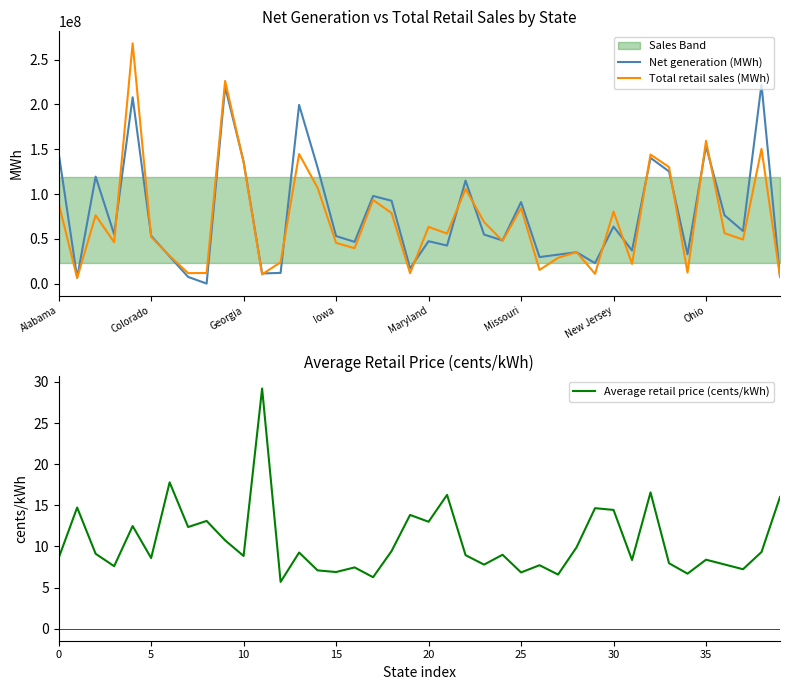

What is the difference between the maximum and minimum values in the Total retail sales (MWh) series?

261830364